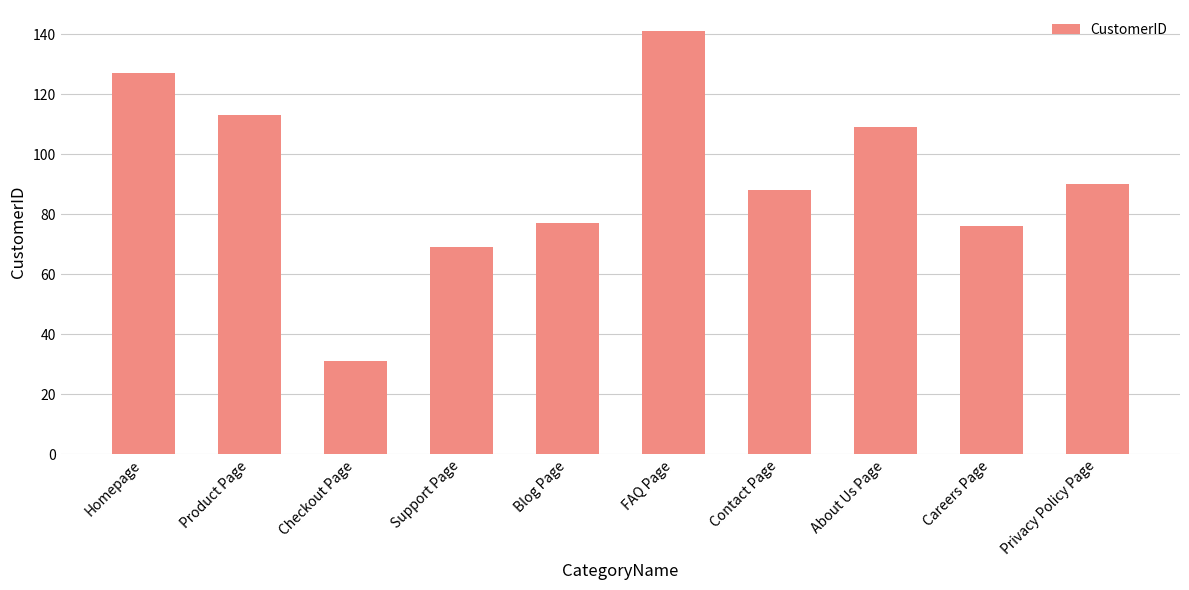

Which has a higher value, Careers Page or Privacy Policy Page?

Privacy Policy Page